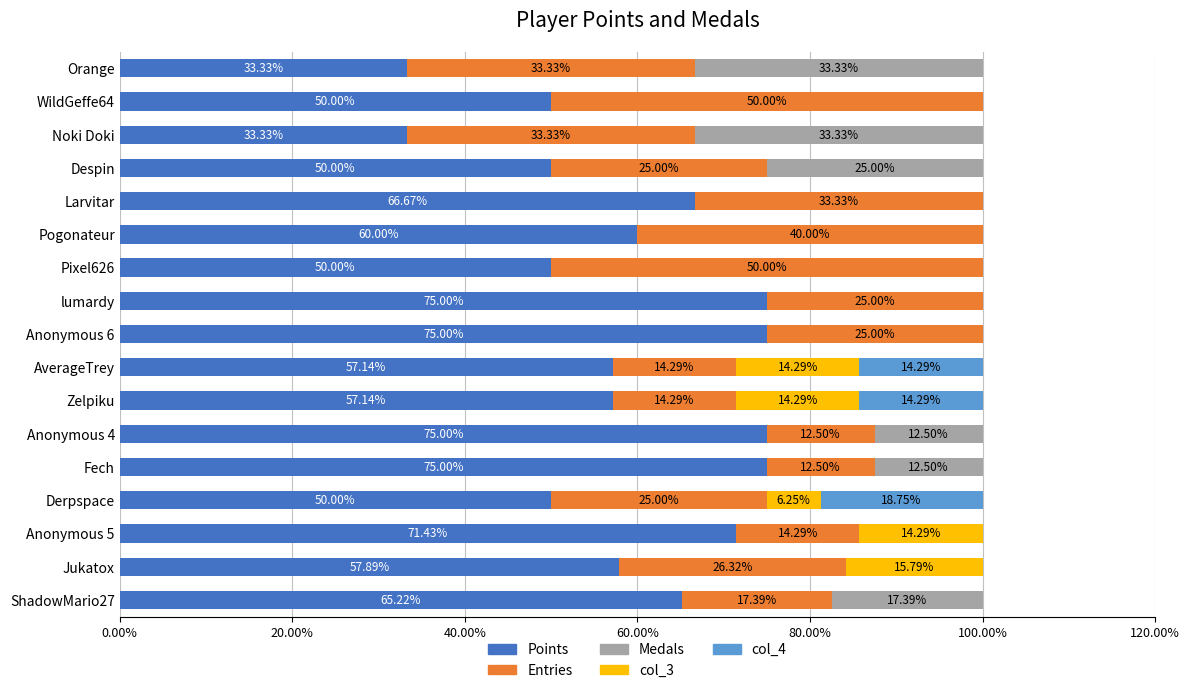

What is the total value across all series at WildGeffe64?

100.0